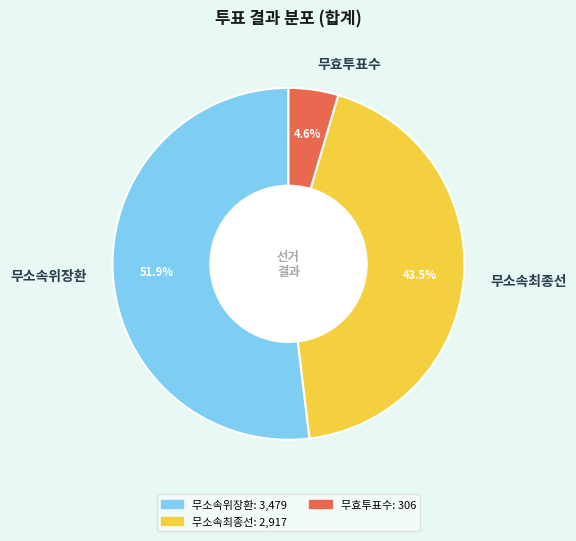

Which has a higher value, 무소속최종선 or 무효투표수?

무소속최종선